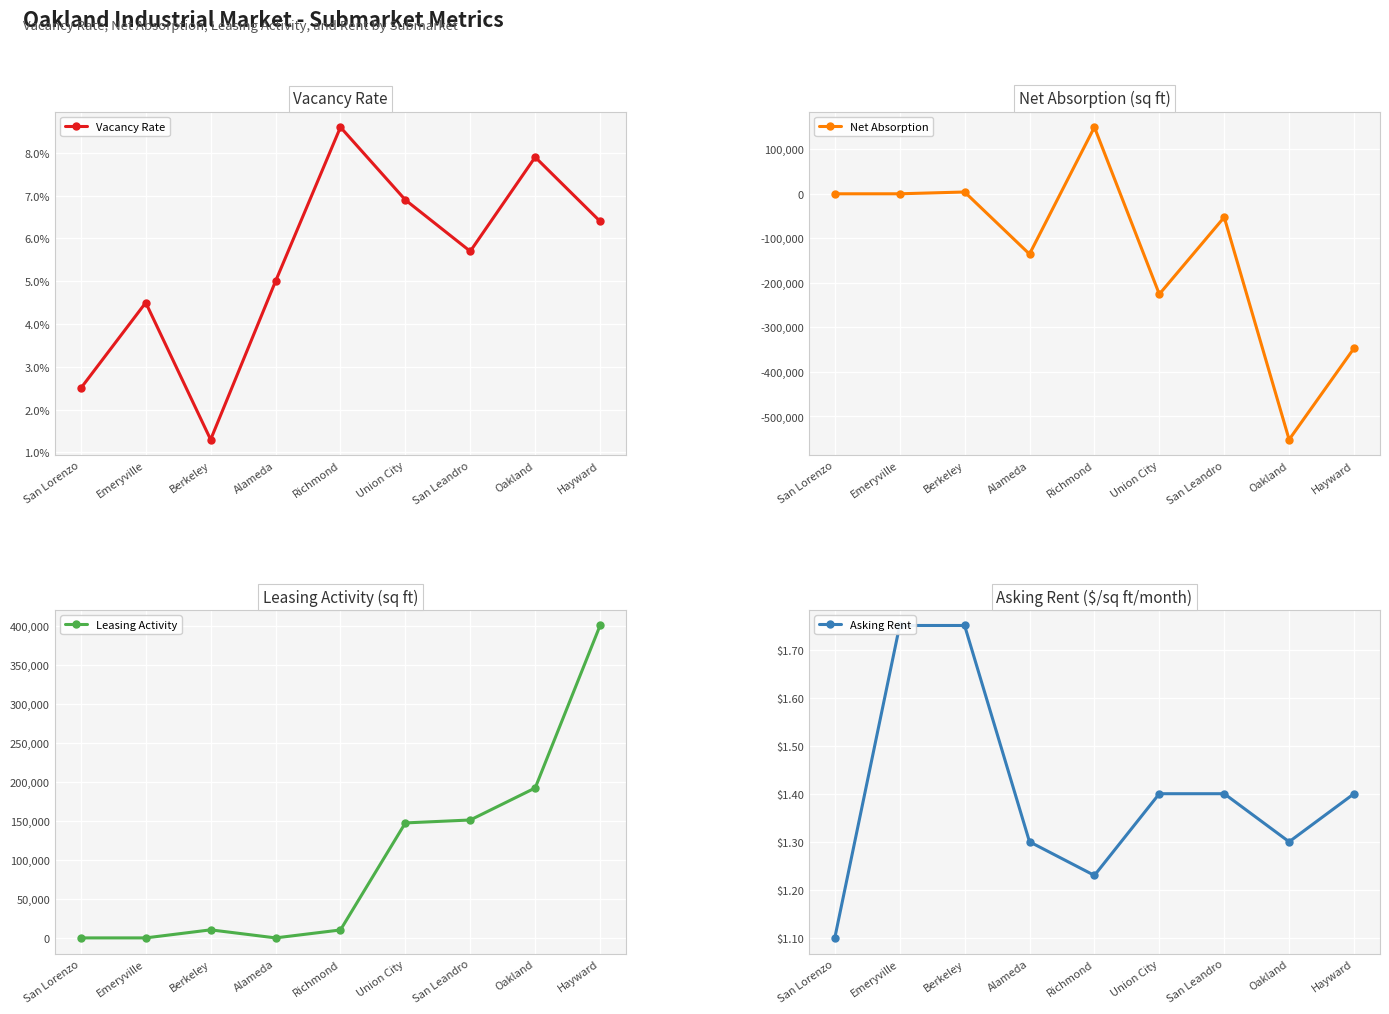

How many times do Vacancy Rate and Net Absorption cross each other?

4